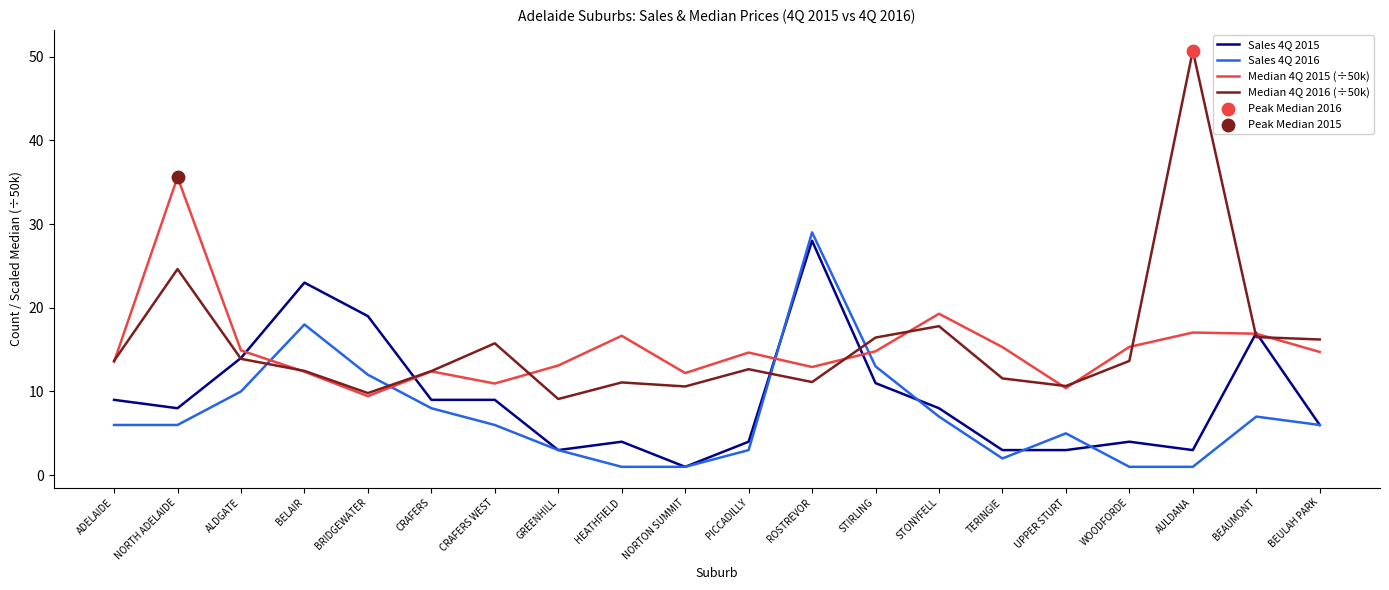

Is the value of Sales 4Q 2016 at CRAFERS WEST greater than the value of Sales 4Q 2015 at STIRLING?

No